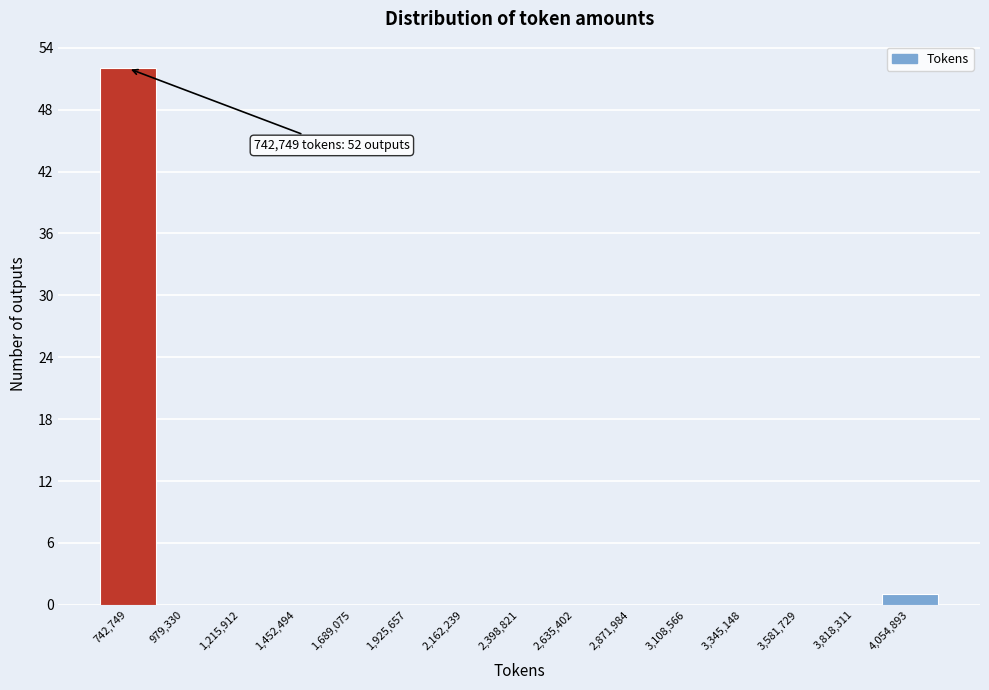

Reading left to right, list all the values displayed in this chart.

742,749=52	979,330=0	1,215,912=0	1,452,494=0	1,689,075=0	1,925,657=0	2,162,239=0	2,398,821=0	2,635,402=0	2,871,984=0	3,108,566=0	3,345,148=0	3,581,729=0	3,818,311=0	4,054,893=1